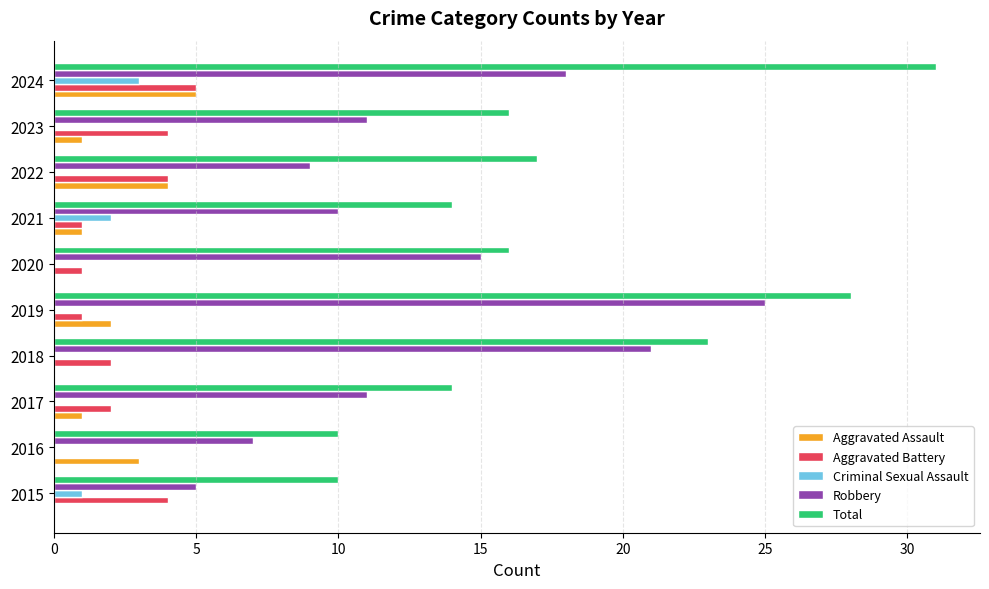

At which category is the sum across all series the highest?

2024